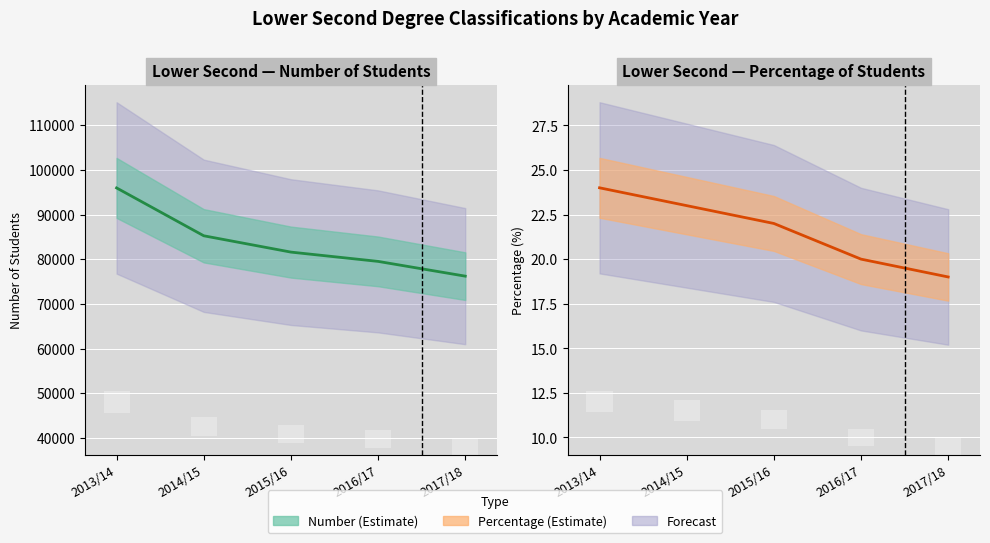

Where is Percentage nearest to the value 21?

2015/16